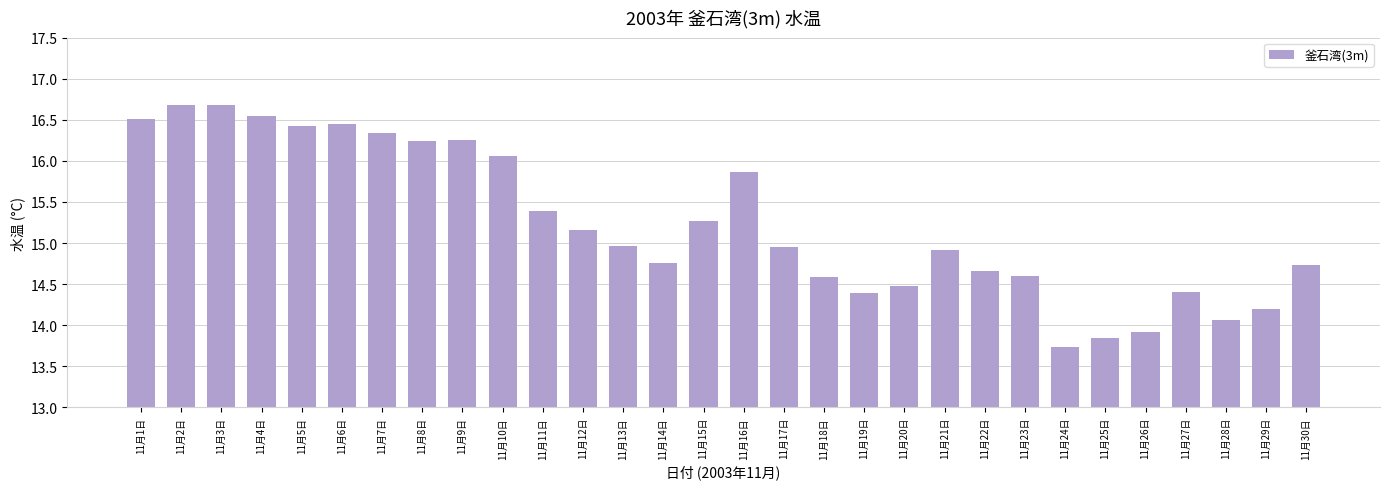

Approximately how many times larger is the value at 11月15日 compared to 11月27日?

1.1